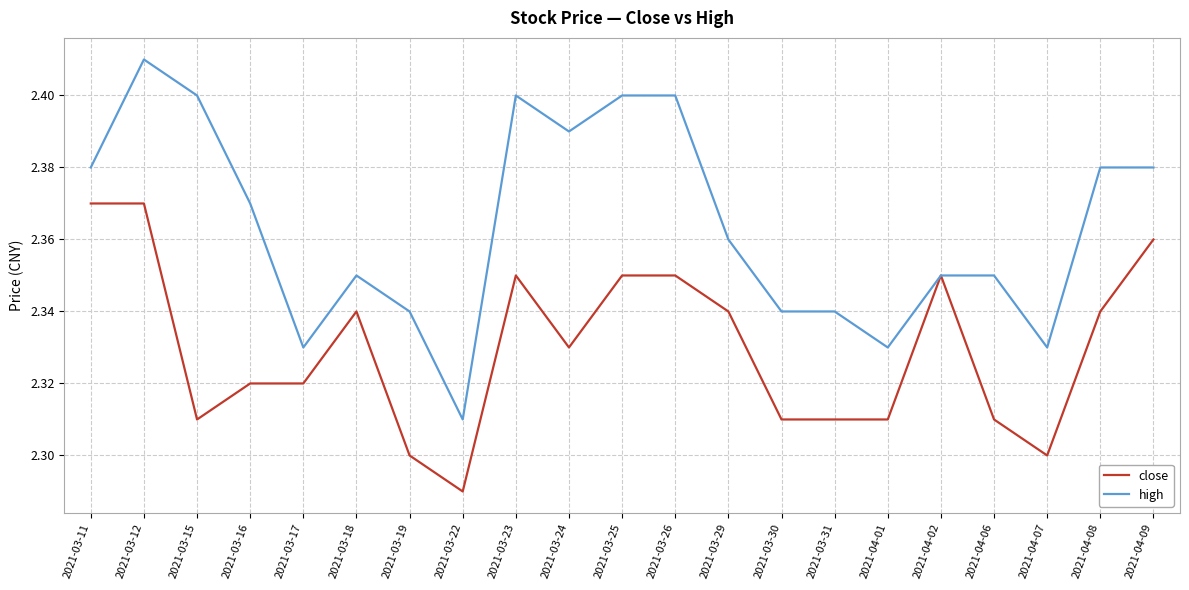

Is the value of high at 2021-03-12 greater than the value of close at 2021-03-16?

Yes